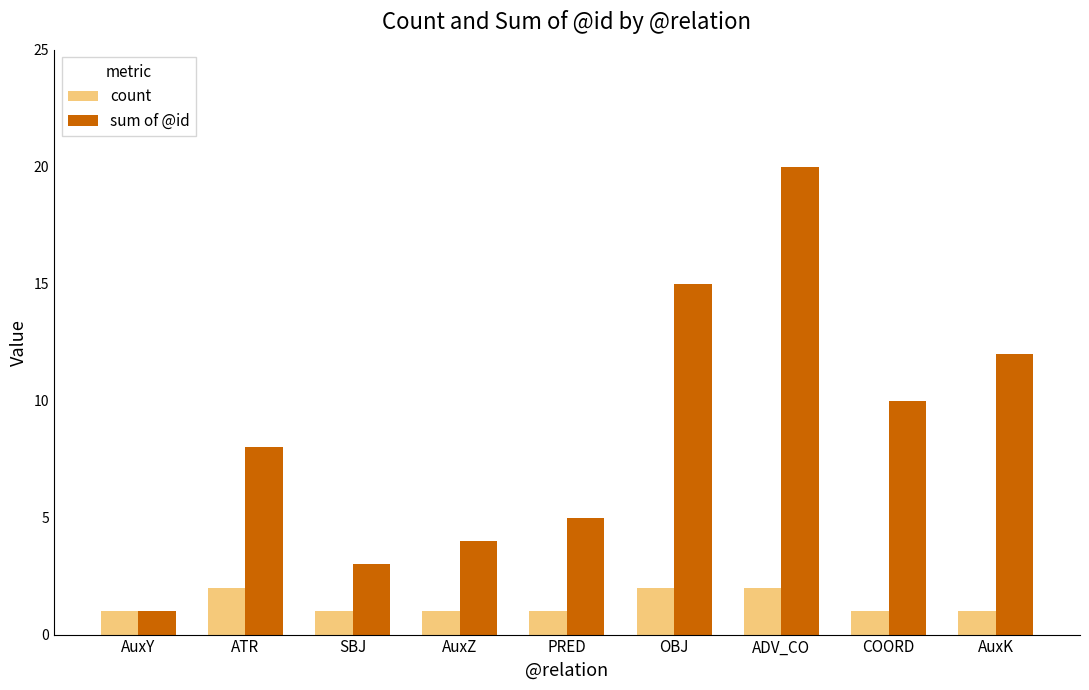

What is the label of the 6th bar from the left?

OBJ